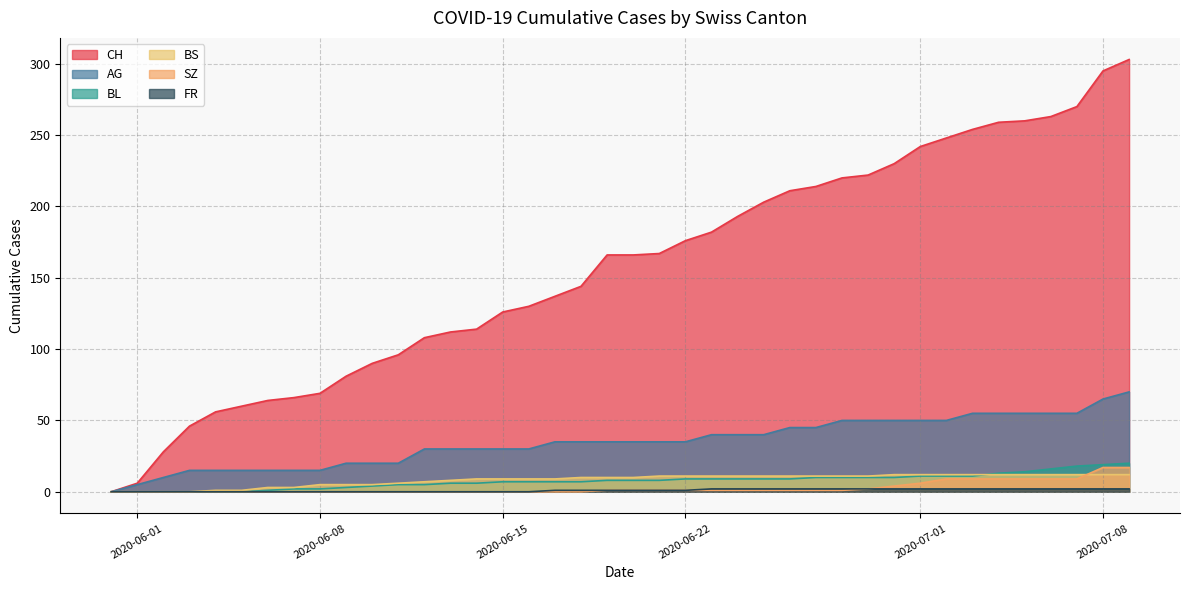

Which category has the highest value in the BL series?

2020-07-09